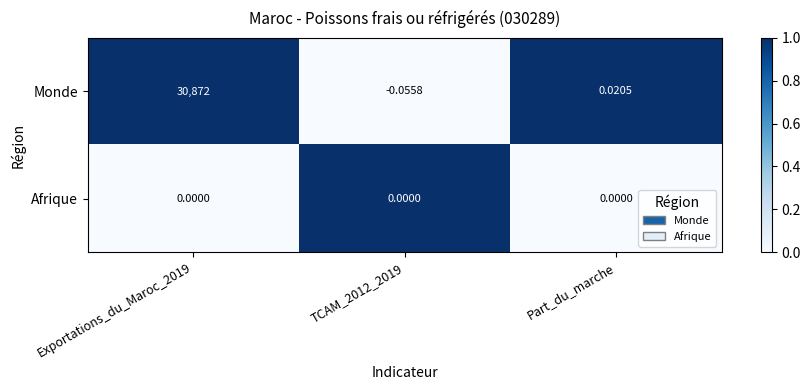

Which series has the widest spread of values?

Monde